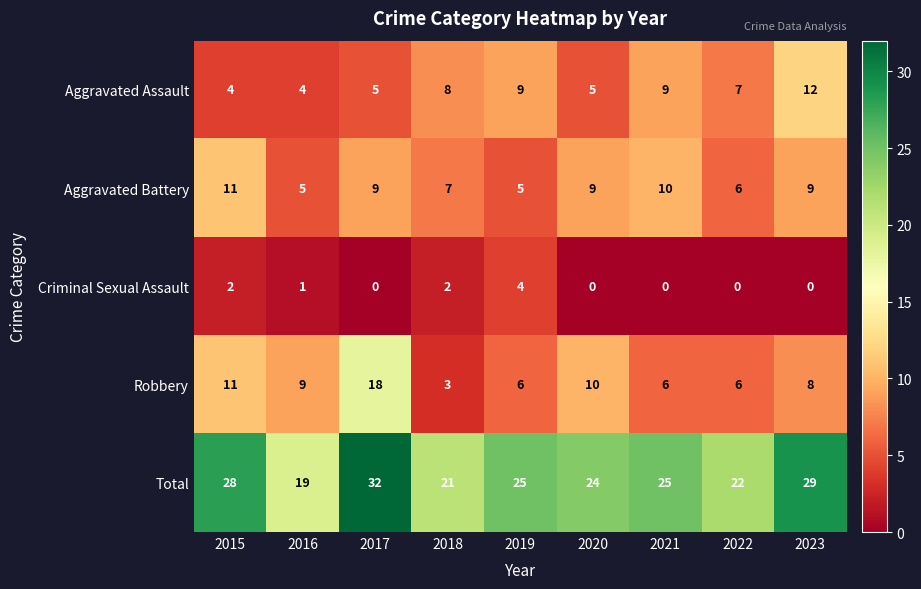

Rank the series at 2023 from highest to lowest value.

Total, Aggravated Assault, Aggravated Battery, Robbery, Criminal Sexual Assault